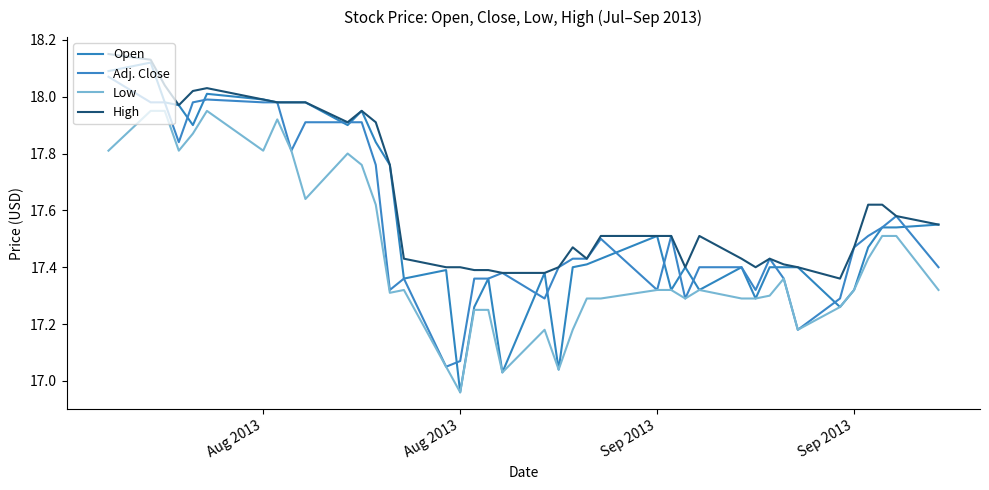

Count the number of categories in the chart.

40